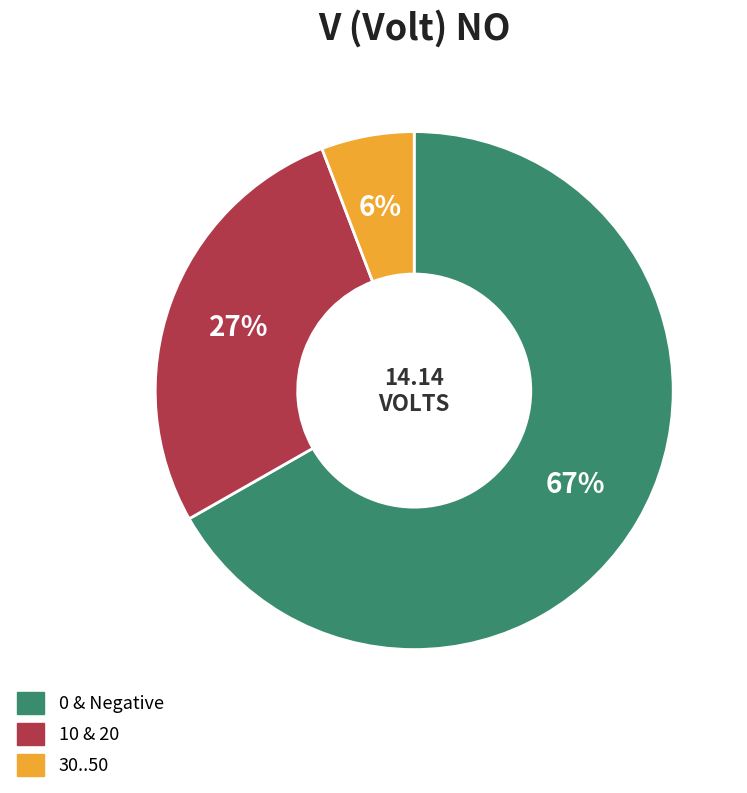

Rank the categories by value from lowest to highest.

30..50, 10 & 20, 0 & Negative